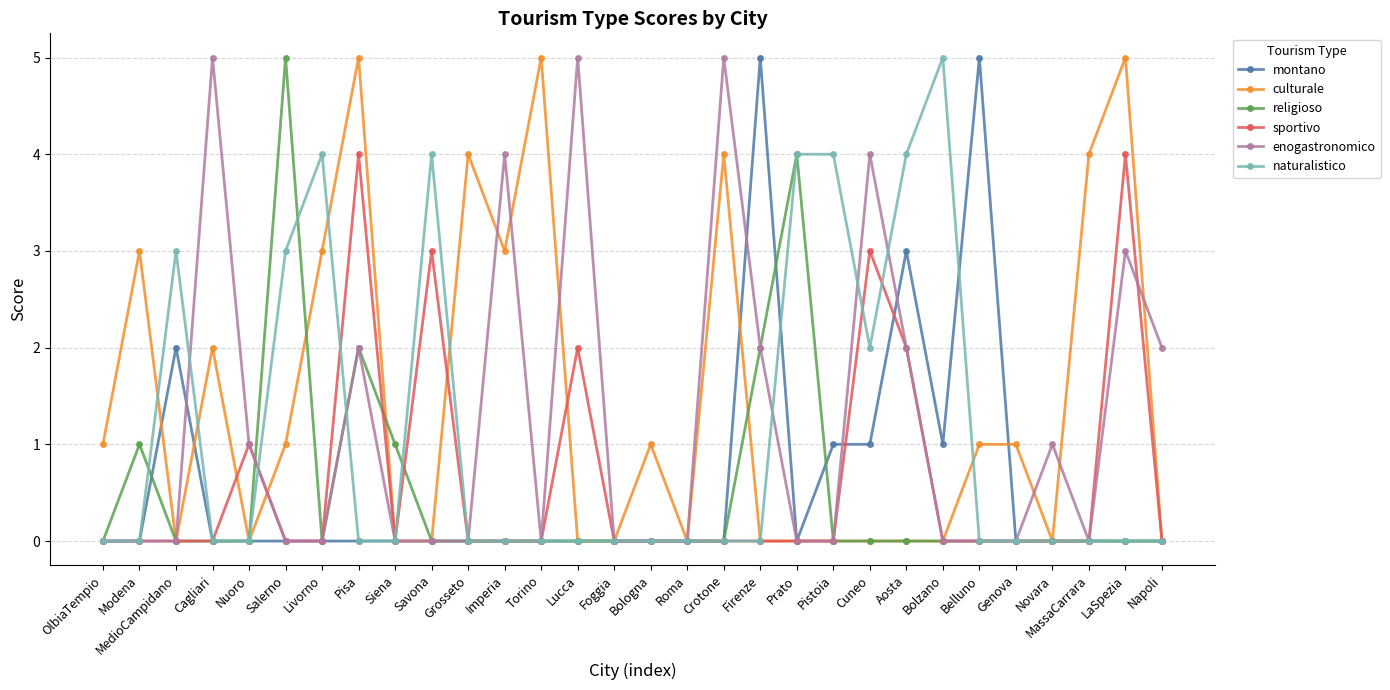

The religioso series shows -2 at Napoli. True or false?

False